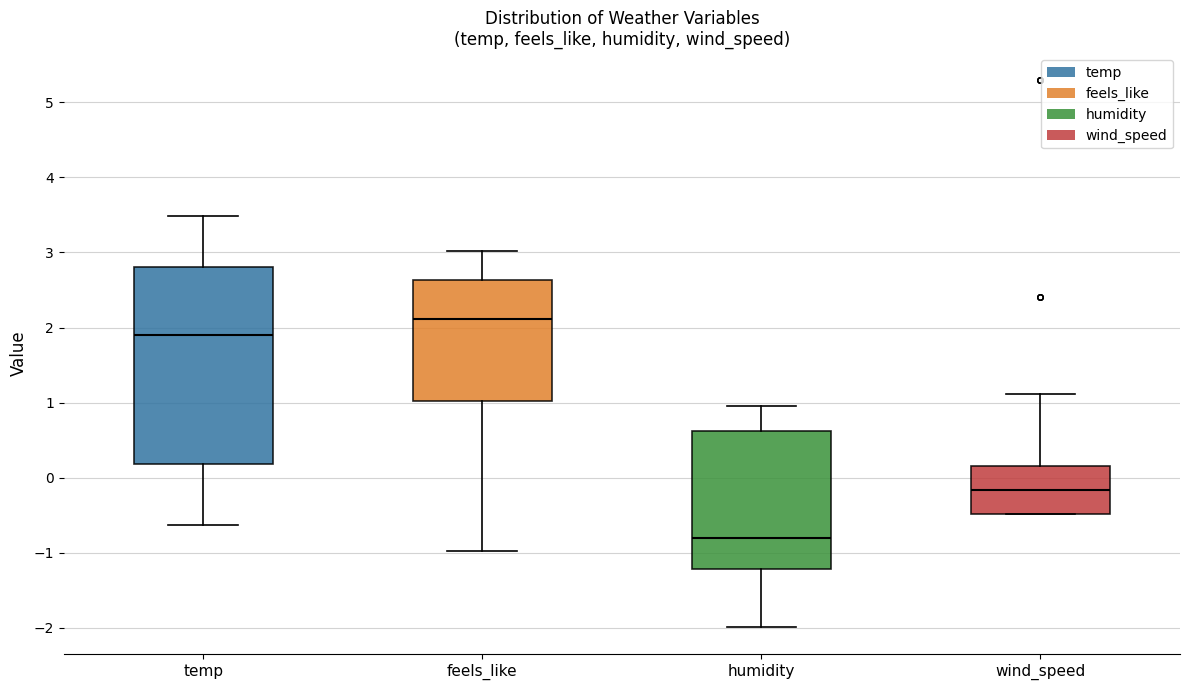

Which box is the tallest, from its lower edge to its upper edge?

temp